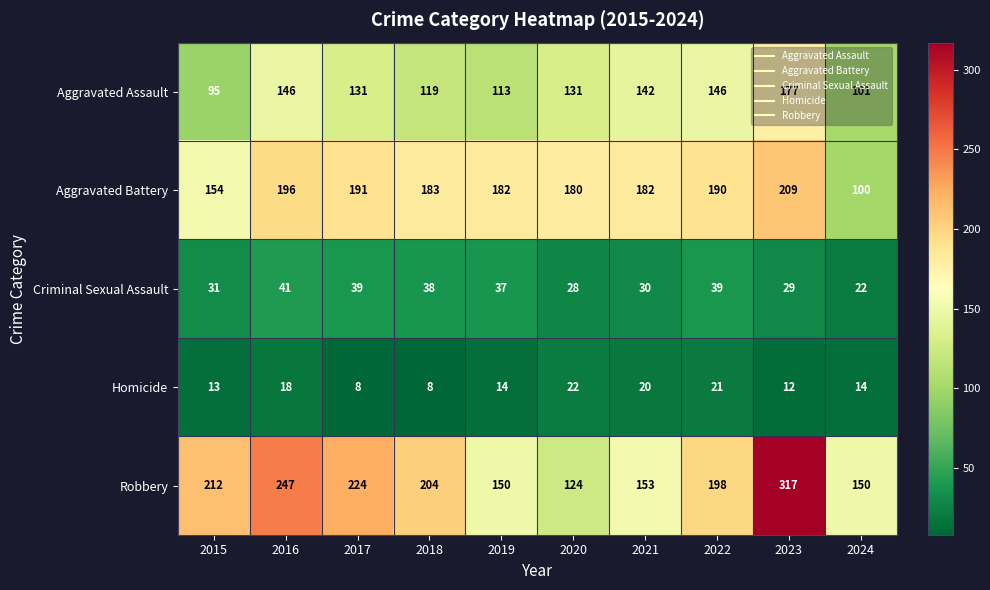

Rank the series by their maximum value, from lowest to highest.

Homicide, Criminal Sexual Assault, Aggravated Assault, Aggravated Battery, Robbery